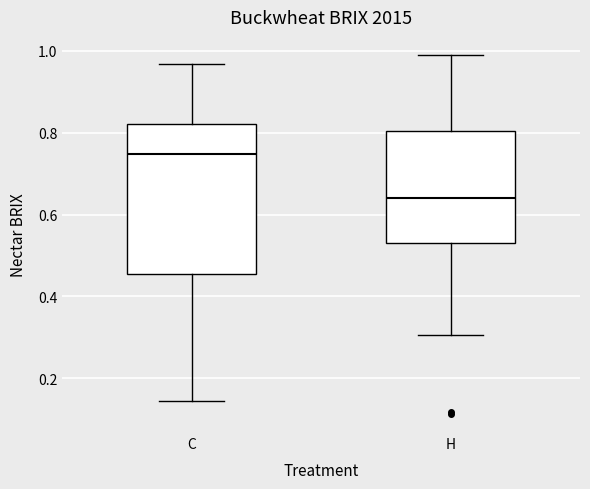

Which box is the tallest, from its lower edge to its upper edge?

C